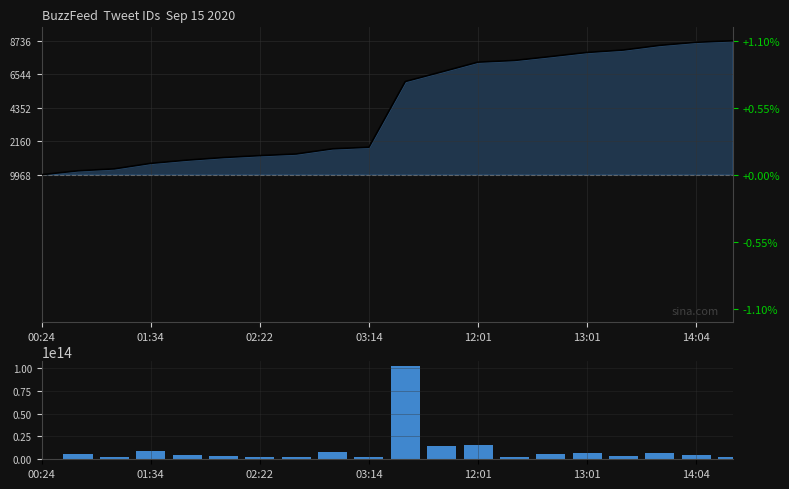

Rank the series by their average value, from lowest to highest.

ID Delta, Tweet ID